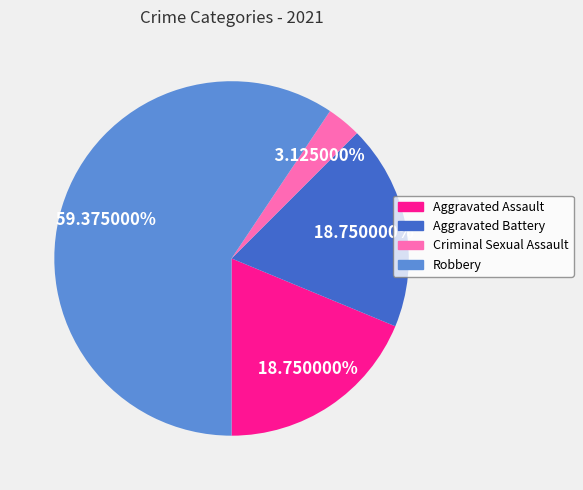

Between Robbery and Aggravated Battery, which is larger?

Robbery